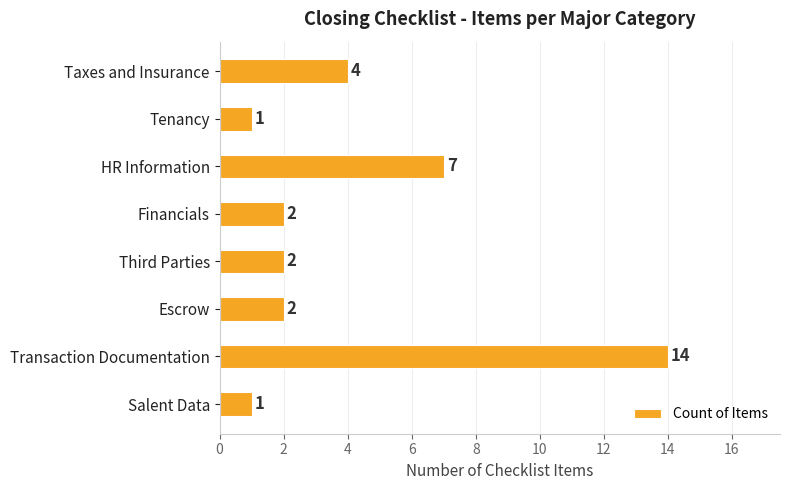

What is the sum of all values?

33